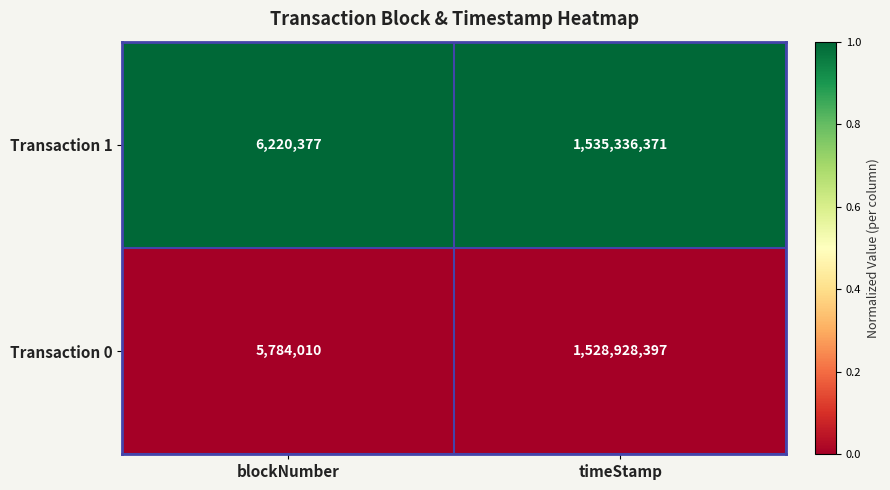

What is the difference between the Transaction 1 values at blockNumber and timeStamp?

1529115994